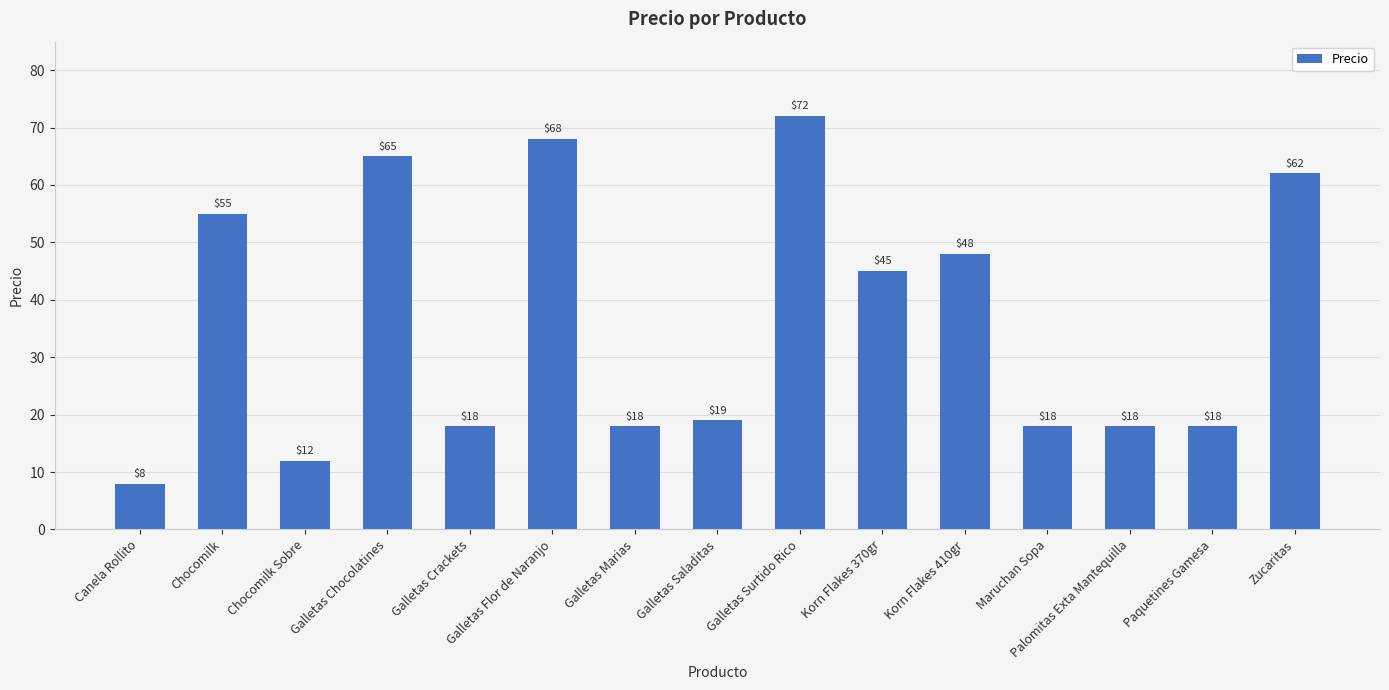

Where does the data first go above 19?

Chocomilk